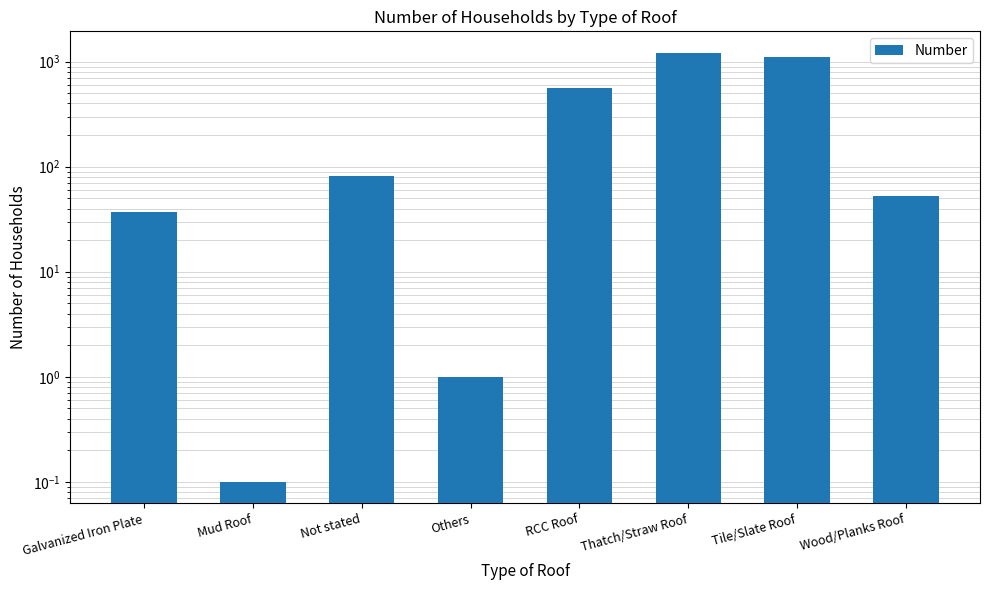

Reading right to left, extract all data points from this chart.

Wood/Planks Roof=53.0	Tile/Slate Roof=1098.0	Thatch/Straw Roof=1216.0	RCC Roof=556.0	Others=1.0	Not stated=81.0	Mud Roof=0.1	Galvanized Iron Plate=37.0